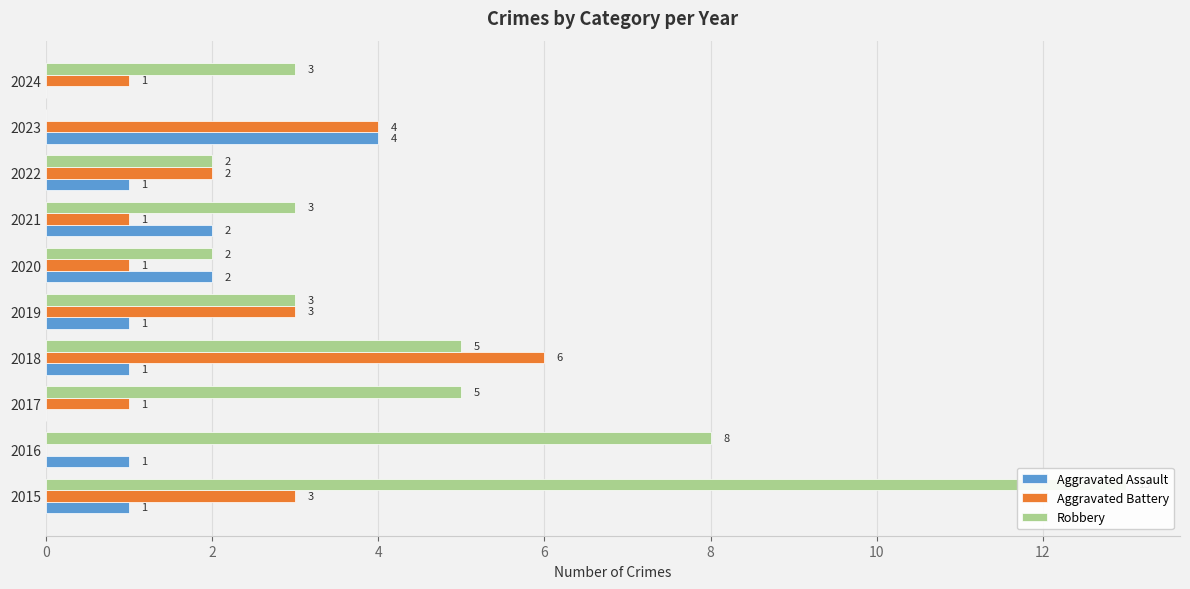

What is the average value of the Aggravated Assault series?

1